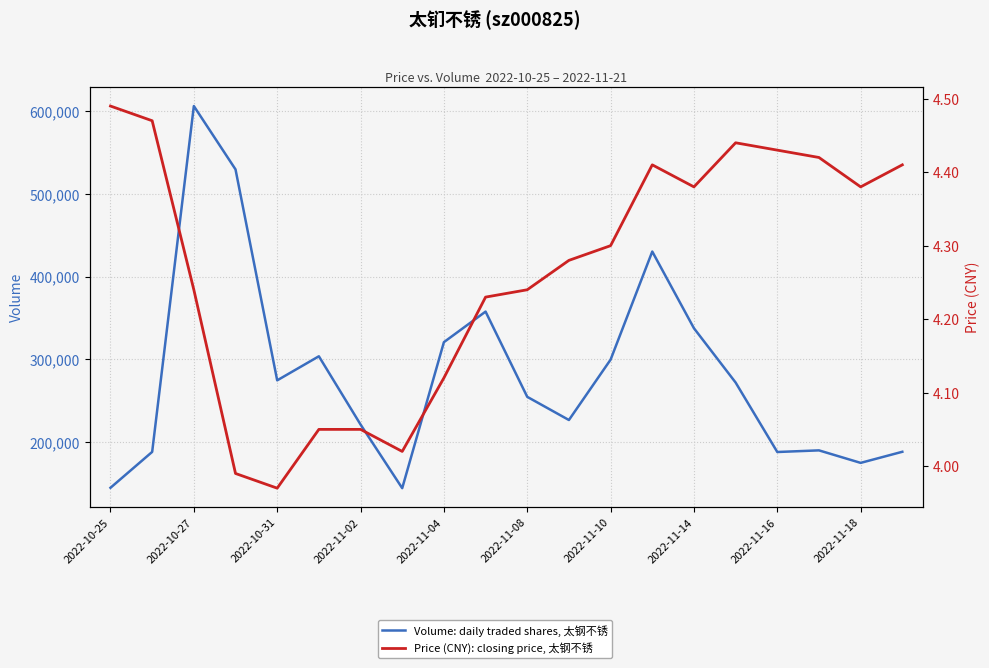

What is the minimum value for price?

4.0